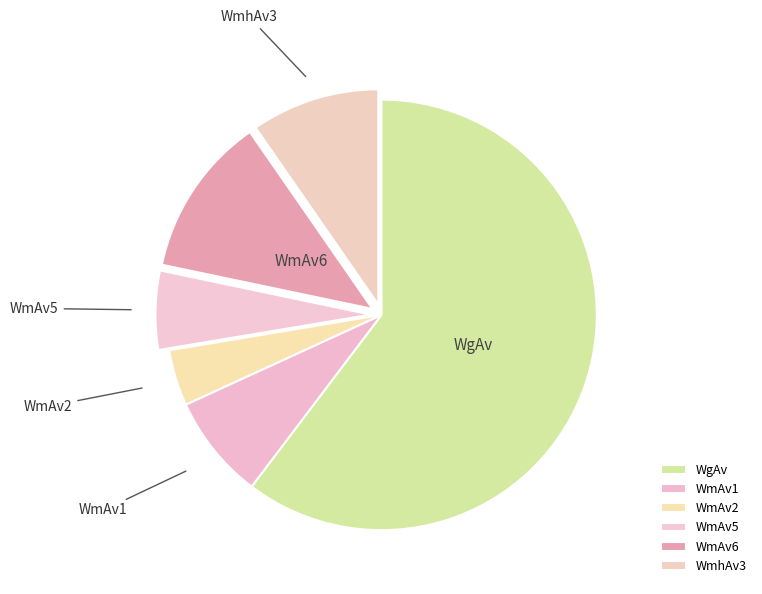

Is it true that WmhAv3 is 10% of the pie?

True